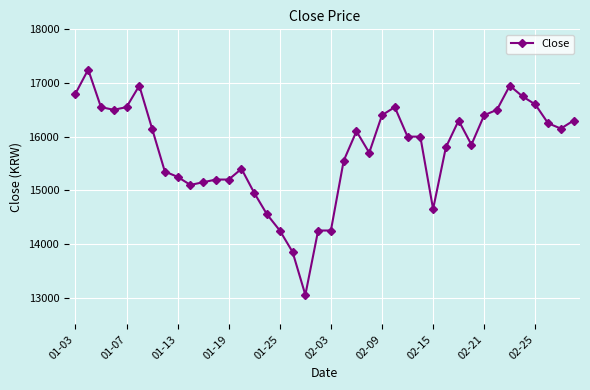

What is the value of the 36th point from the left?

16750